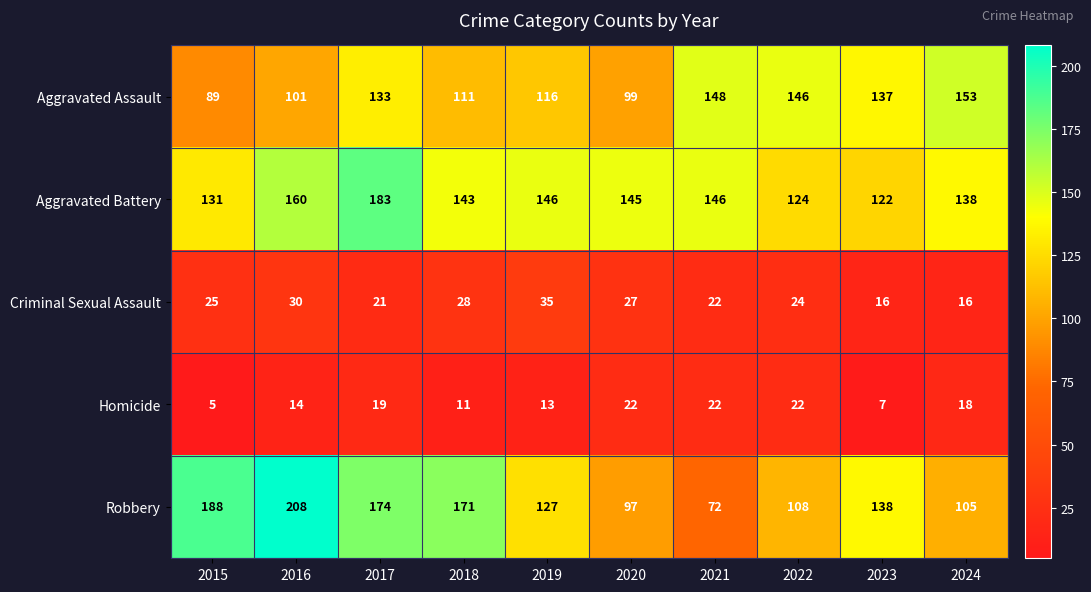

What is the difference between the maximum and second lowest values in the Aggravated Assault series?

54